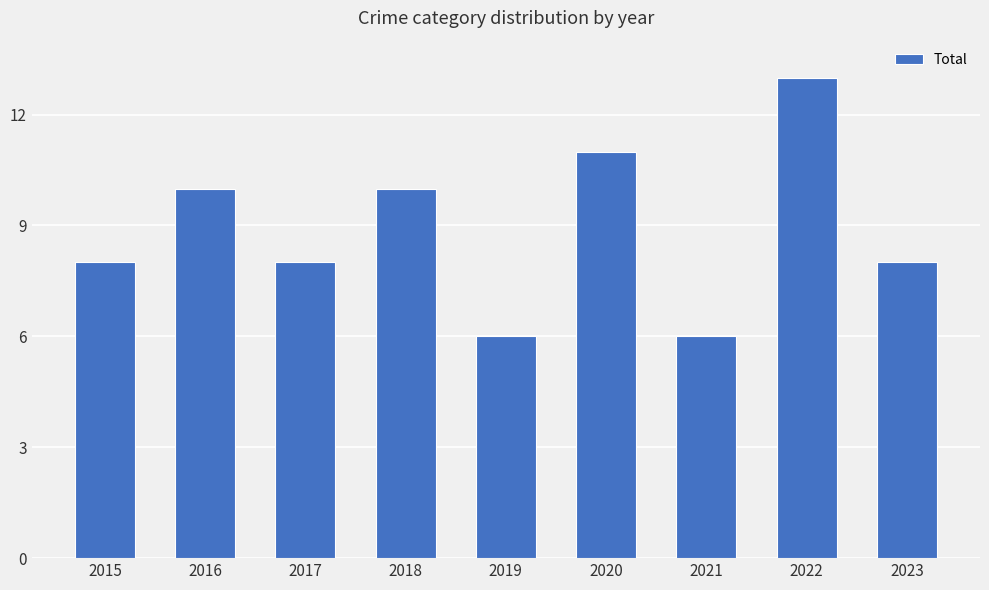

What value does the data have at 2019?

6